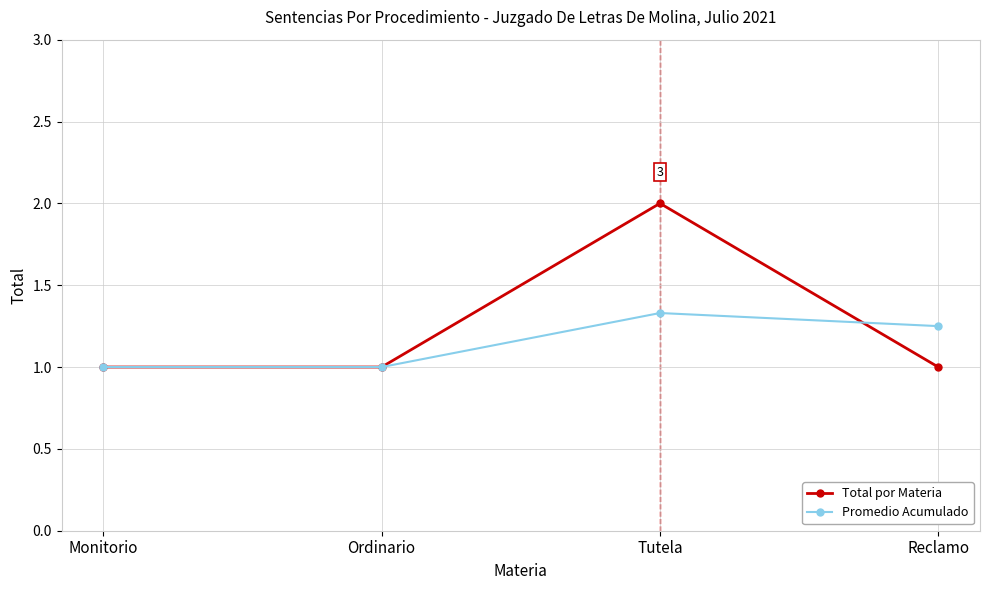

Between Monitorio and Tutela, which series saw the biggest shift?

Total por Materia